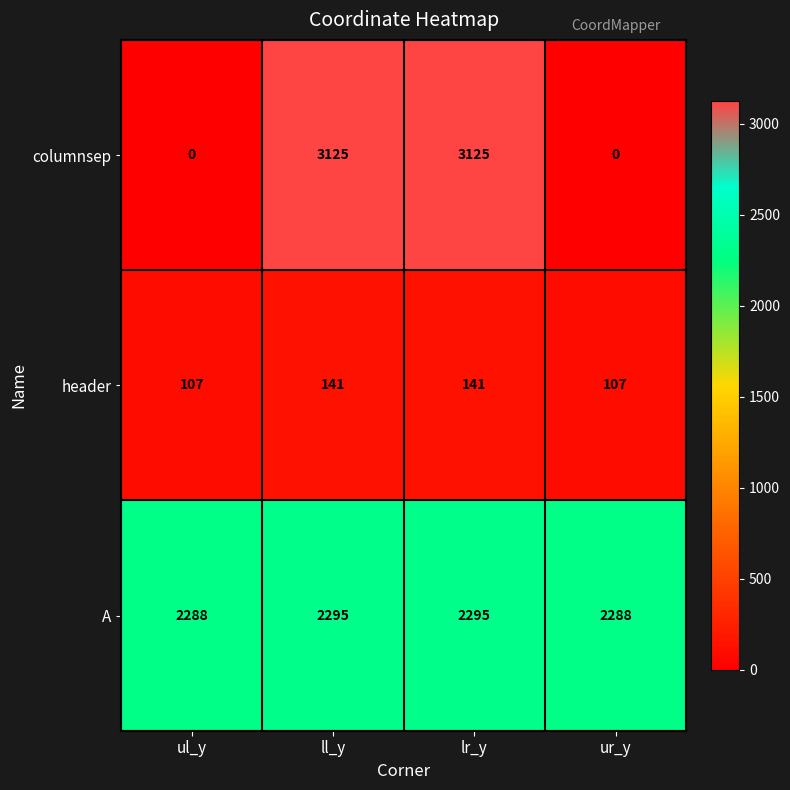

Reading left to right, list all the values displayed in this chart.

columnsep: ul_y=0	ll_y=3125	lr_y=3125	ur_y=0
header: ul_y=107	ll_y=141	lr_y=141	ur_y=107
A: ul_y=2288	ll_y=2295	lr_y=2295	ur_y=2288